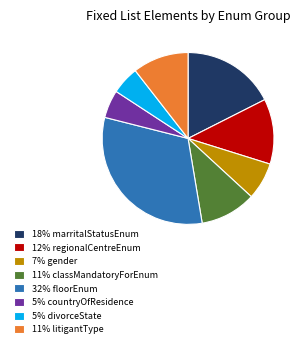

True or false: 11% classMandatoryForEnum accounts for 11% of the total.

True